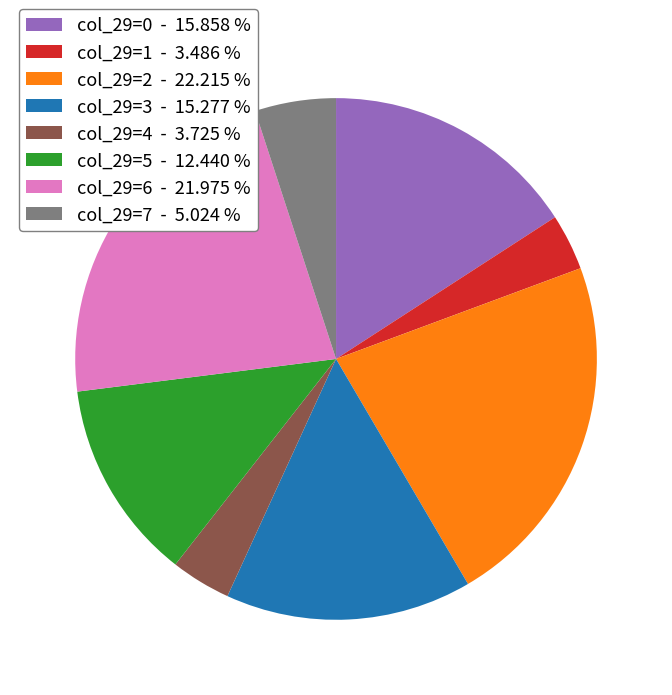

How many segments does this pie chart have?

8